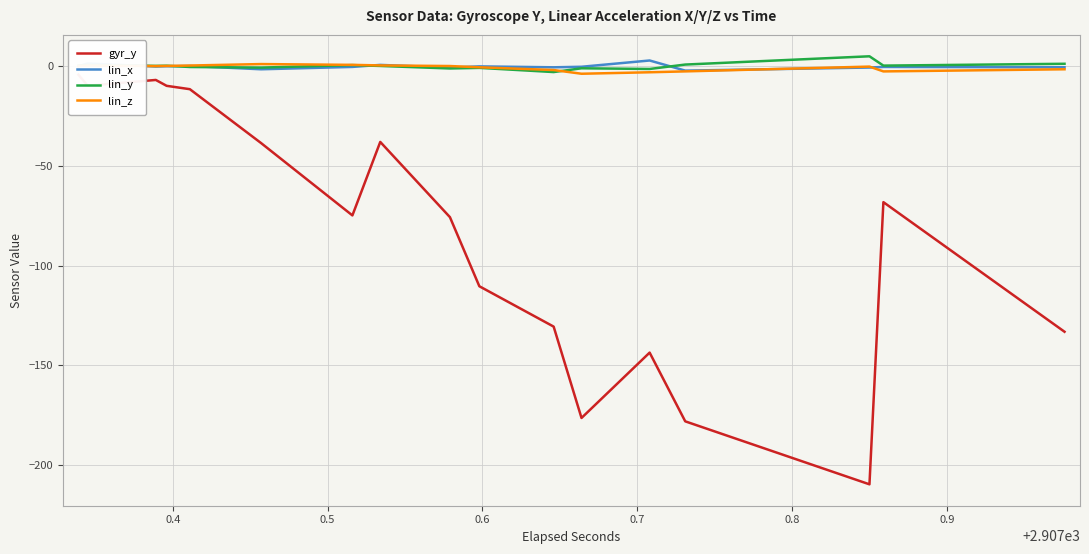

Which series has the largest total across all categories?

lin_y